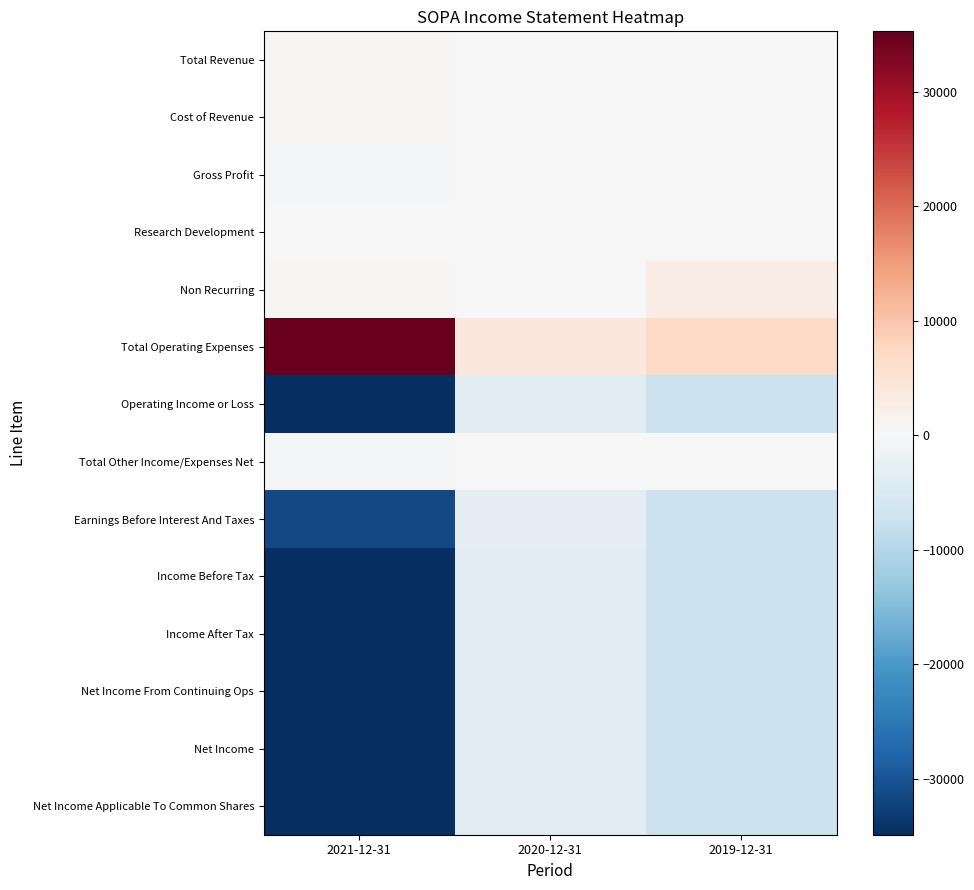

What is the approximate value of Total Operating Expenses at 2021-12-31, to the nearest 10?

35300